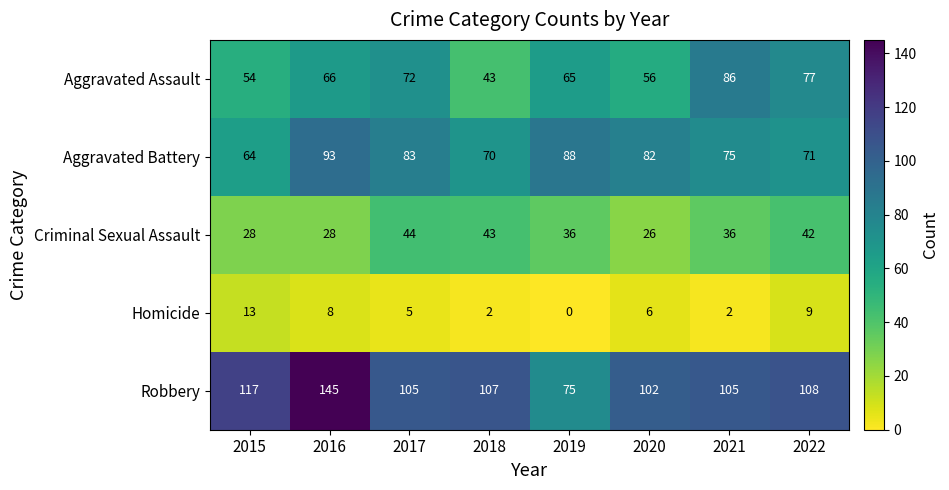

Which series has the widest spread of values?

Robbery